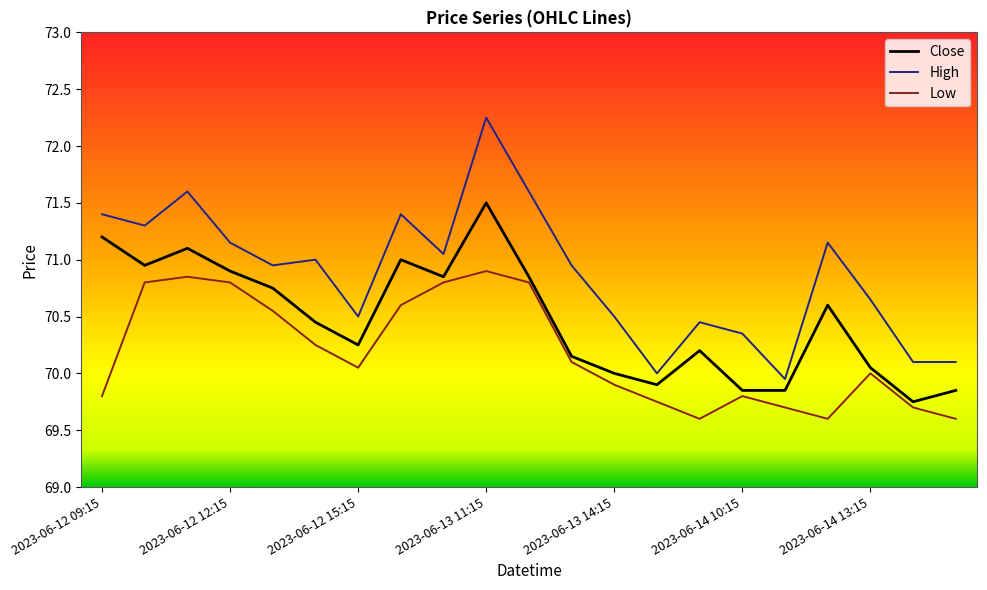

Which series has the largest total across all categories?

High